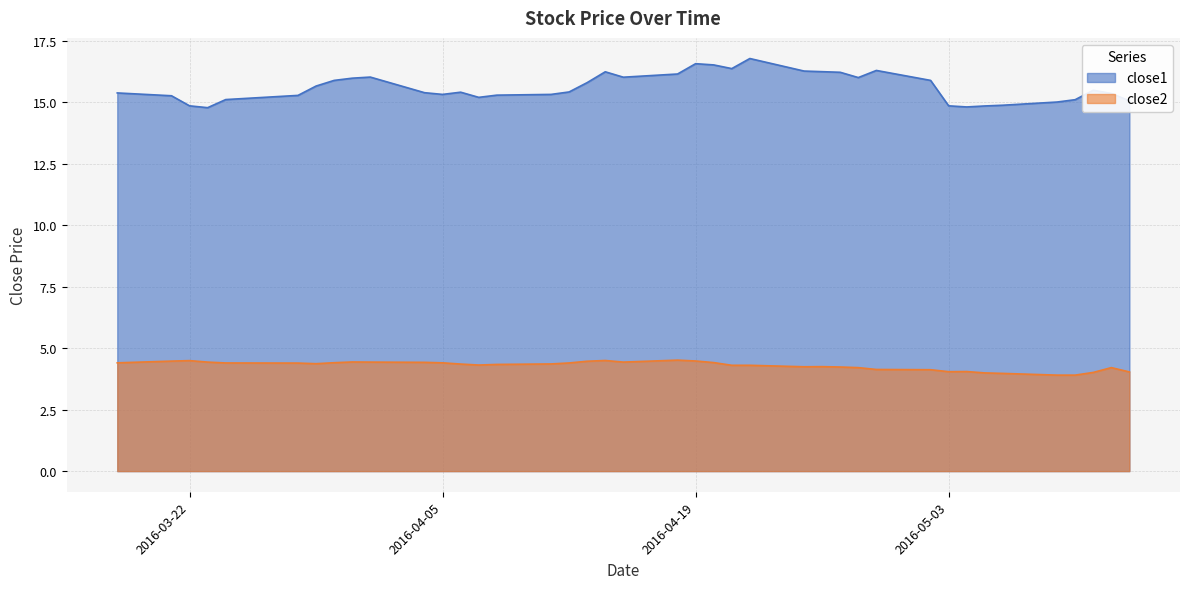

Which series has the largest total across all categories?

close1